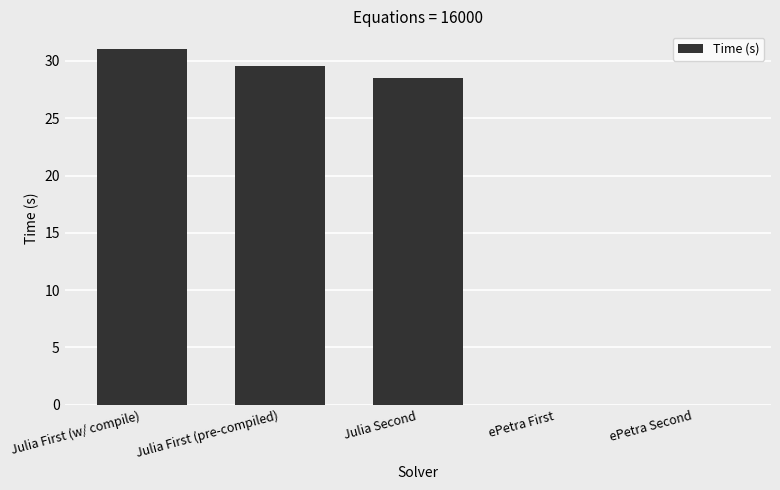

Are the bars horizontal?

No